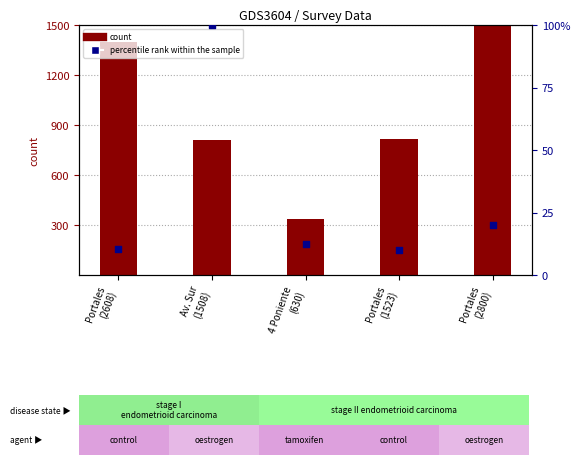

What are all the series names shown in the legend?

count, percentile rank within the sample